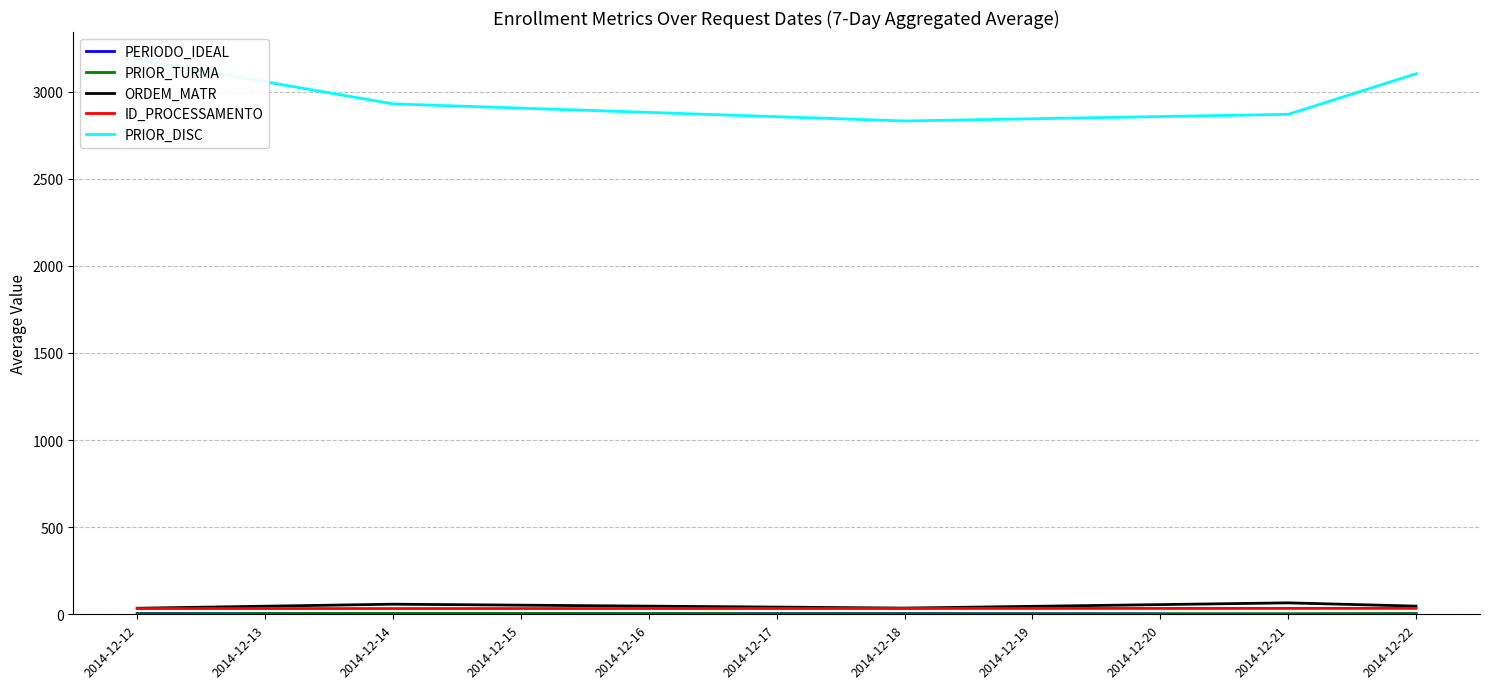

Rank the series at 2014-12-22 from highest to lowest value.

PRIOR_DISC, ORDEM_MATR, ID_PROCESSAMENTO, PRIOR_TURMA, PERIODO_IDEAL